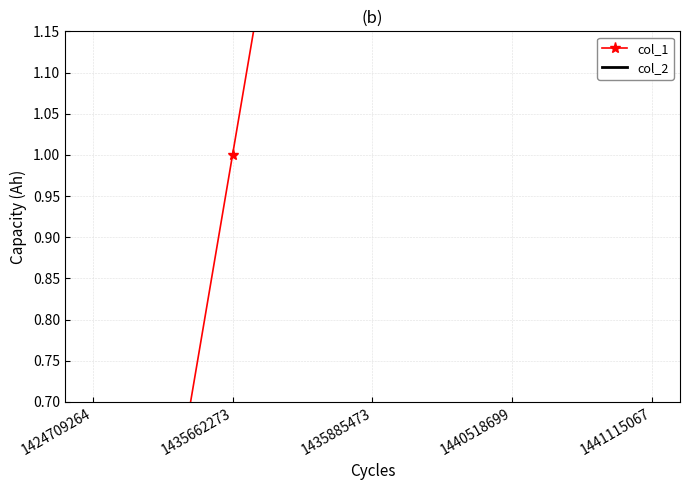

True or false: col_1 and col_2 intersect in this chart.

False